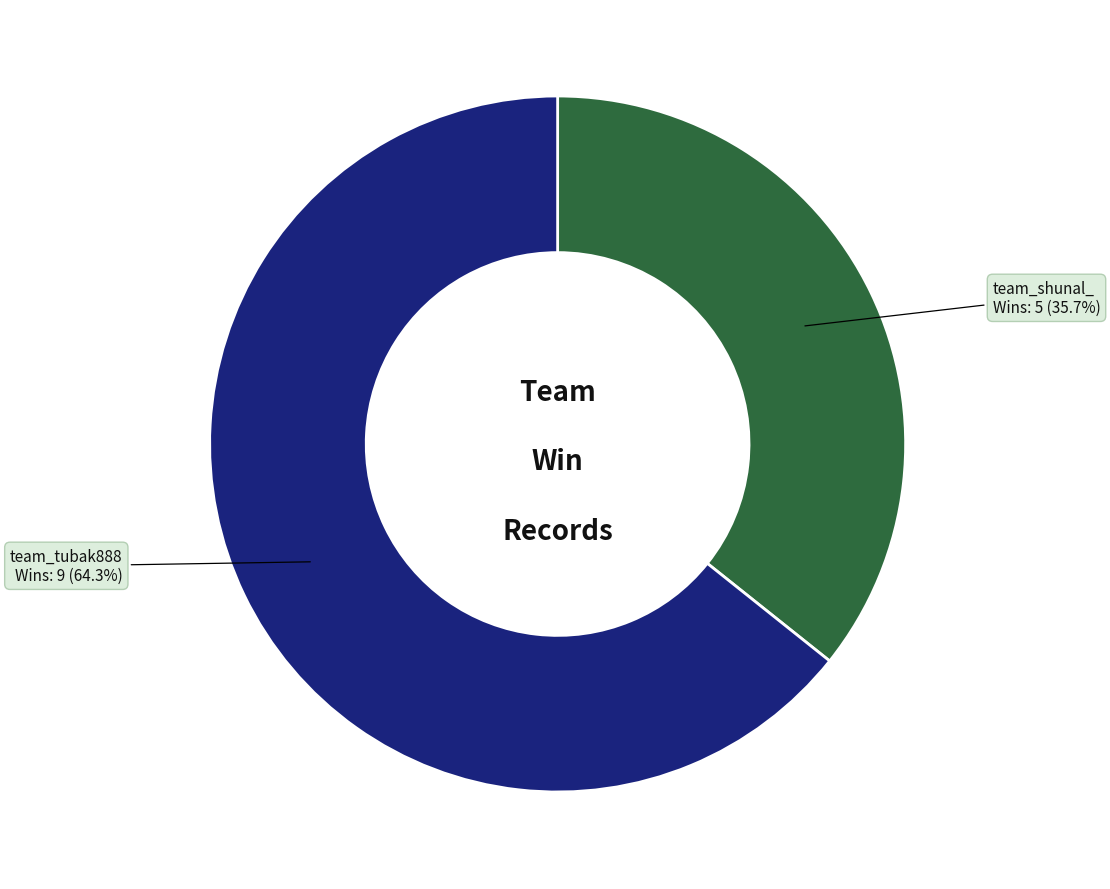

What percentage do team_tubak888 and team_shunal_ together represent?

100.0%